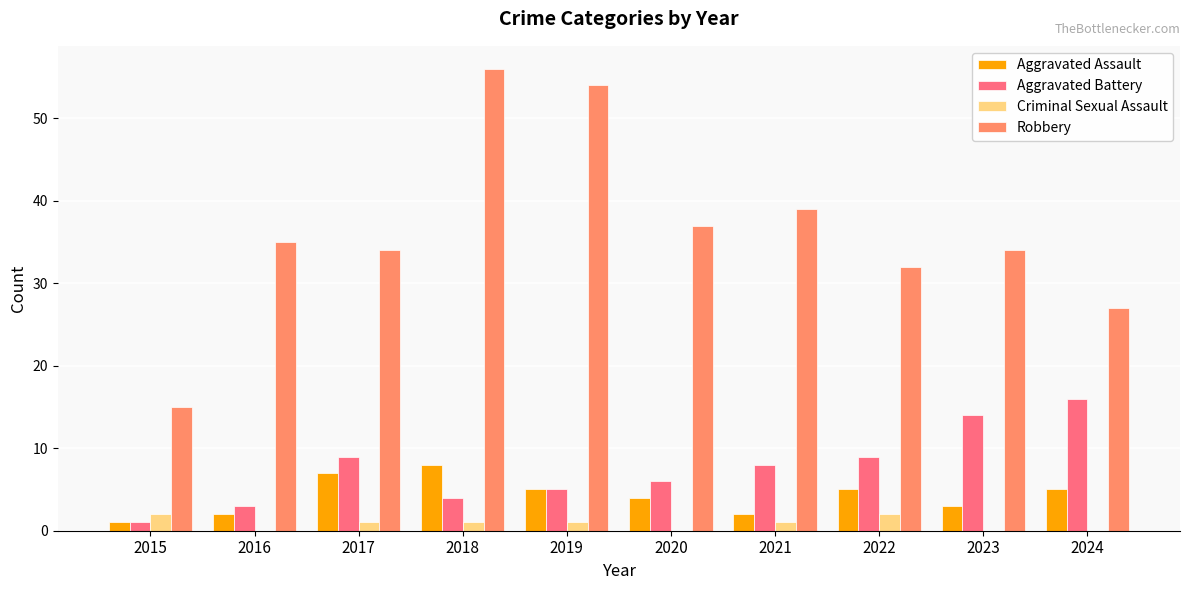

What is the sum of the Aggravated Battery values at 2016 and 2023?

17